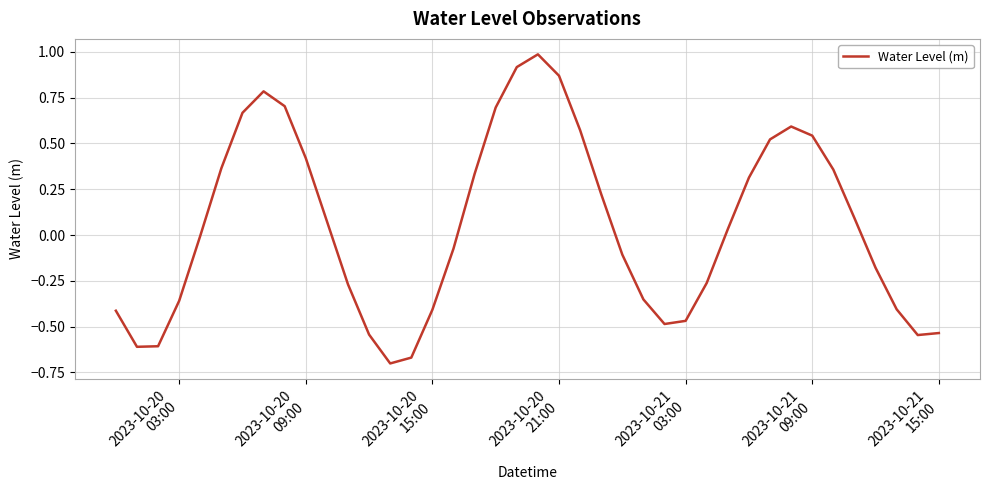

What is the difference between the maximum and minimum values?

1.7